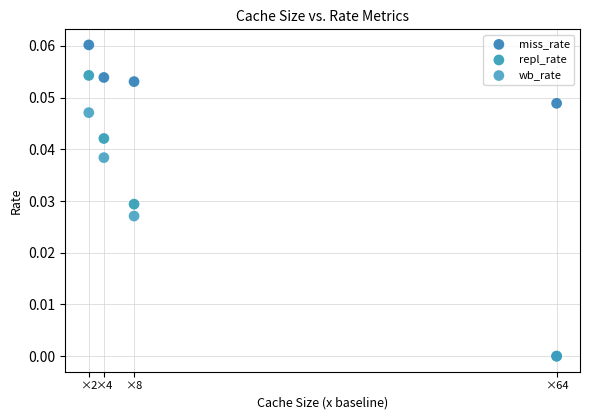

Which series has the widest spread of Y values?

repl_rate